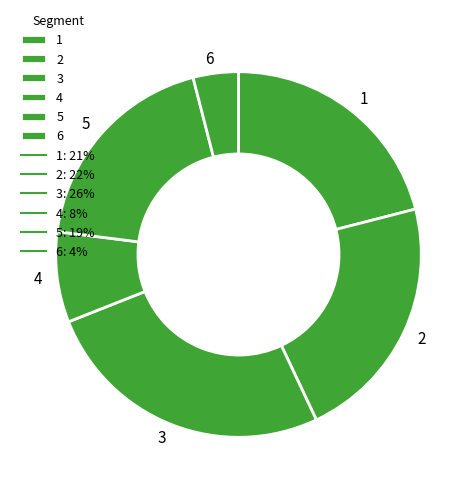

Is there a majority slice in this chart?

No